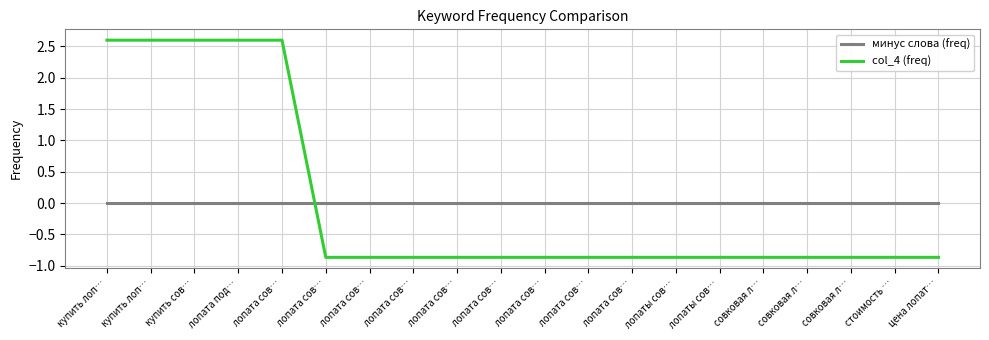

At which label does минус слова (freq) reach its minimum?

купить лоп…